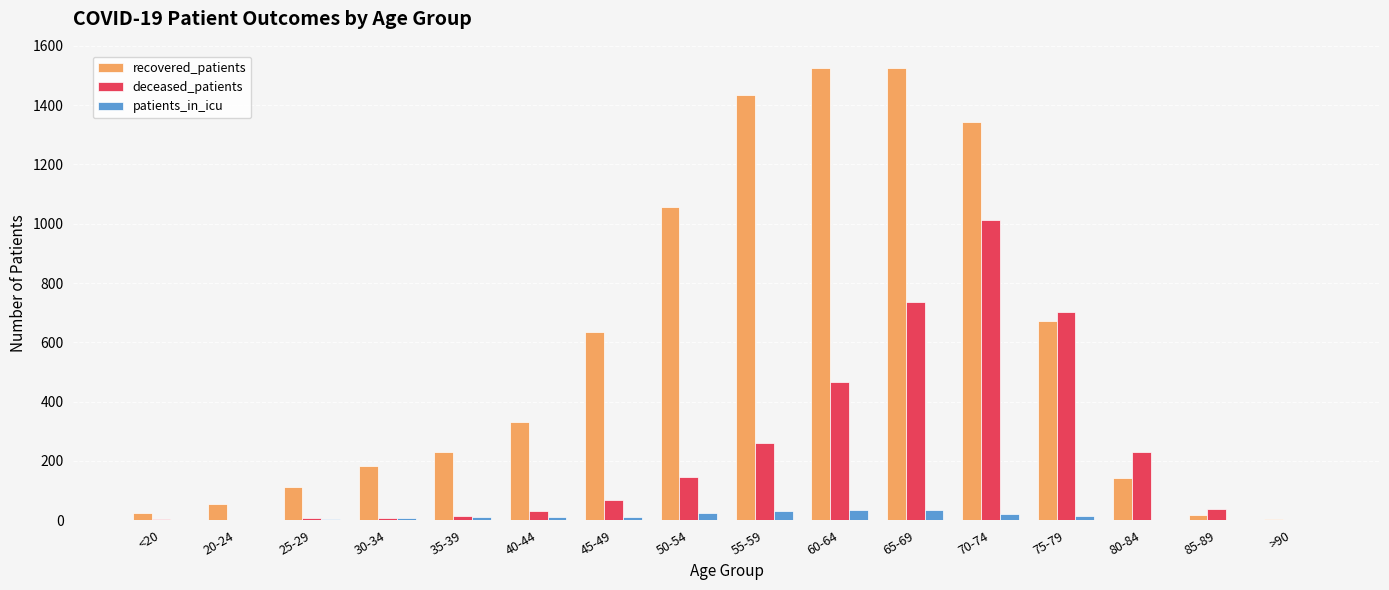

What is the sum of all recovered_patients values?

9289